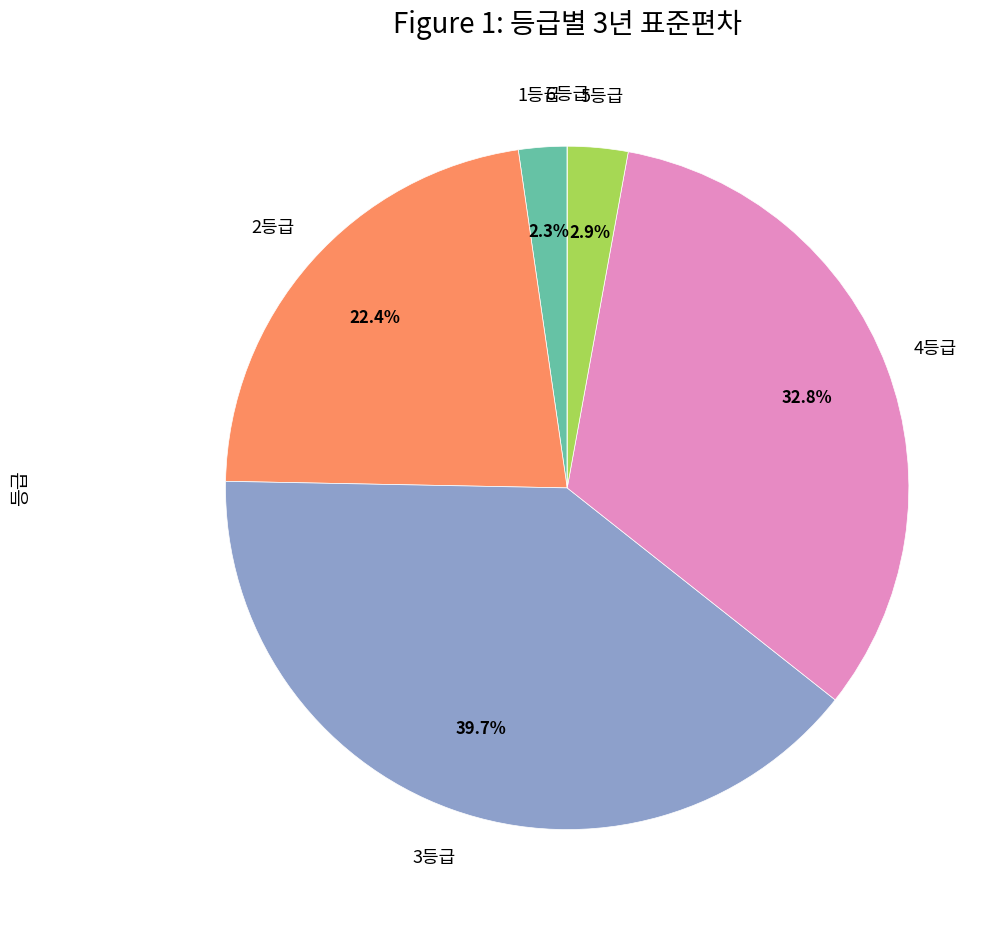

Is there a majority slice in this chart?

No